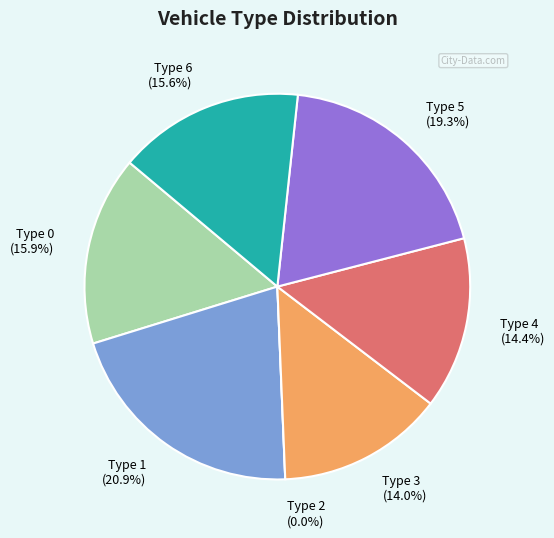

How many segments does this pie chart have?

7